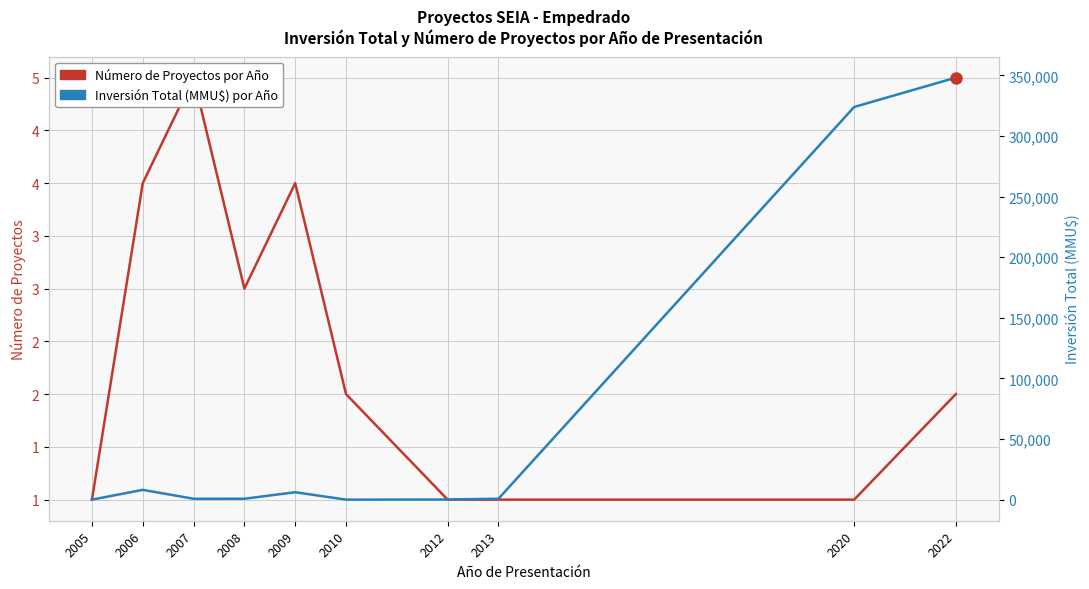

What is the total value across all series at 2008?

737